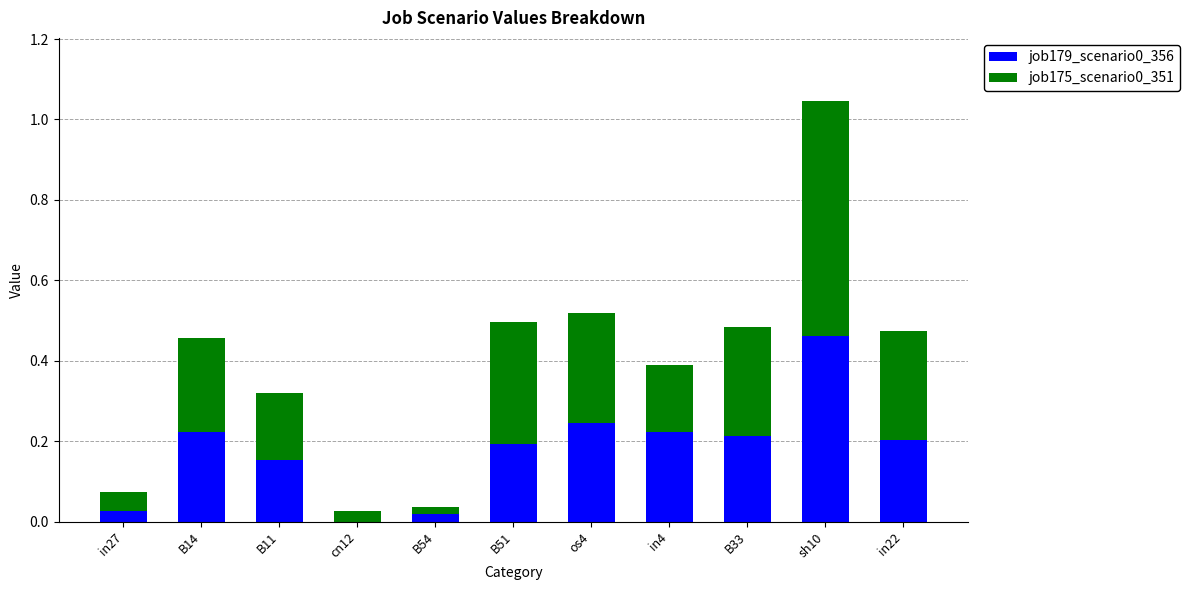

At which label does job179_scenario0_356 reach its peak?

sh10